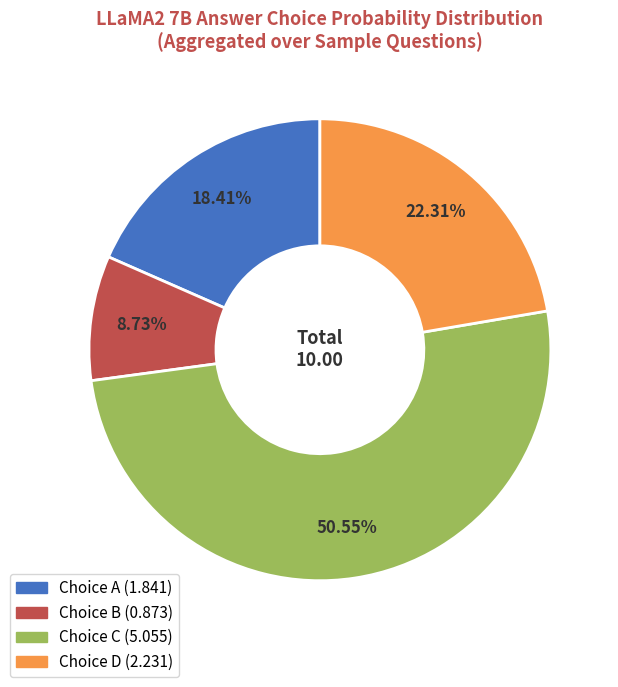

Is there a majority slice in this chart?

Yes